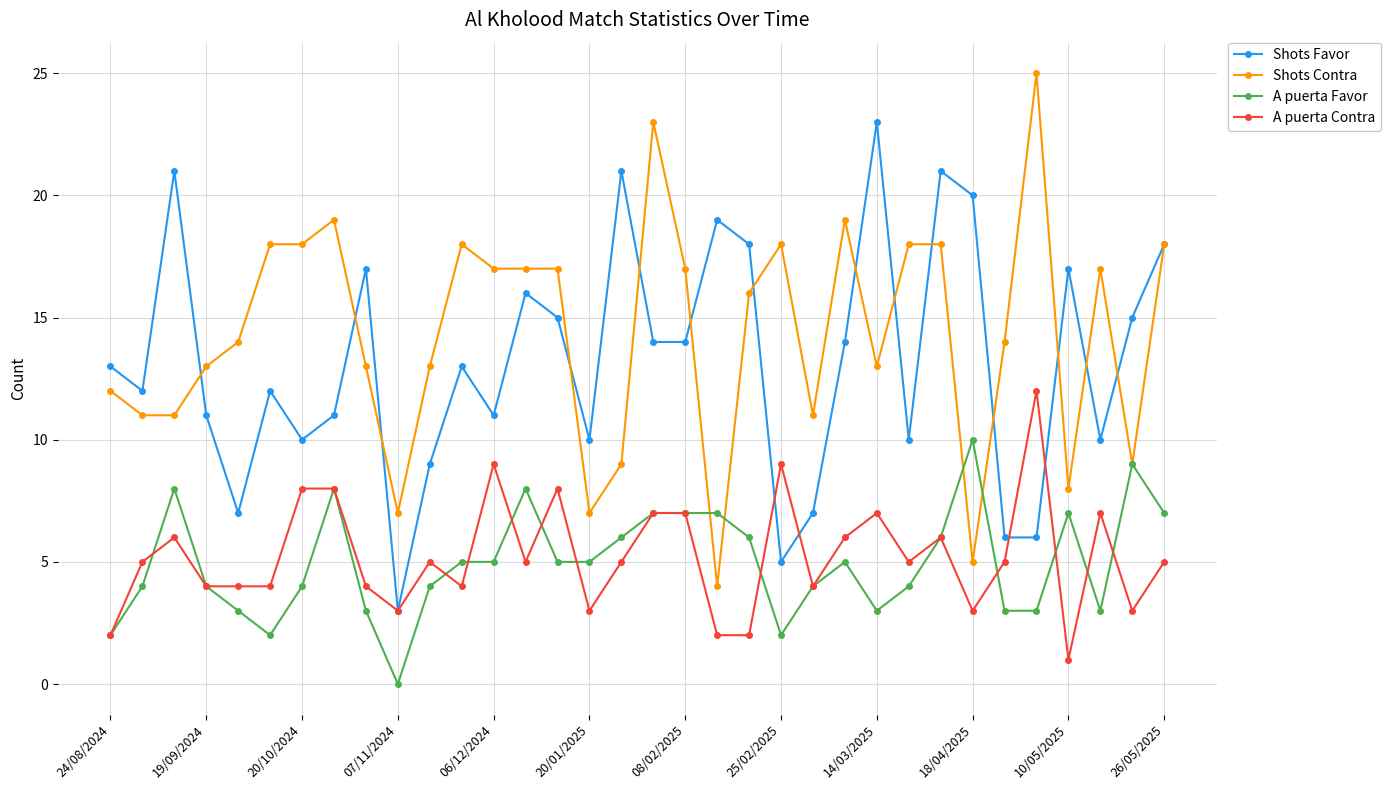

True or false: A puerta Favor has more than 1 interior local peaks.

True